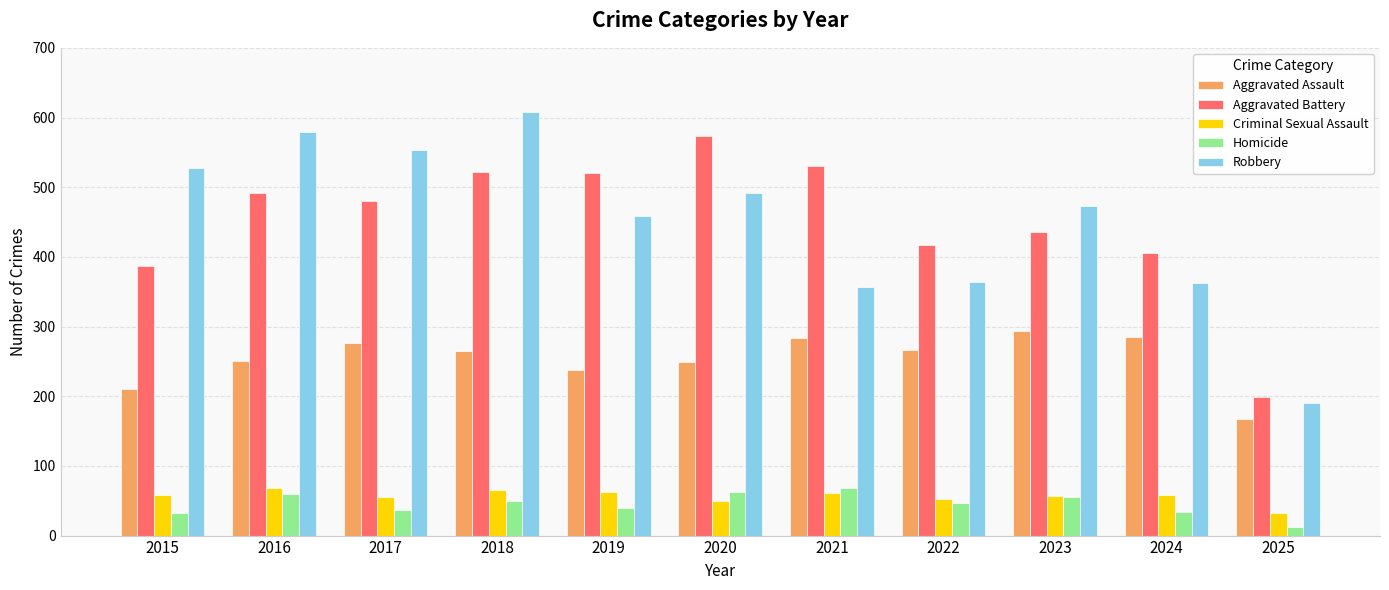

What is the total value across all series at 2019?

1318